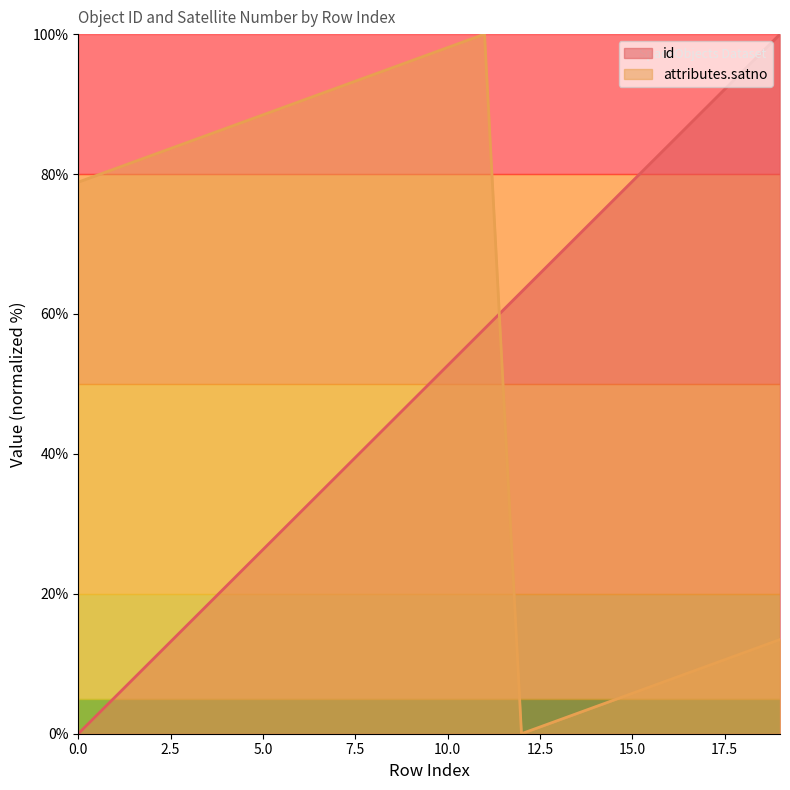

What is the sum of all attributes.satno values?

1126.9